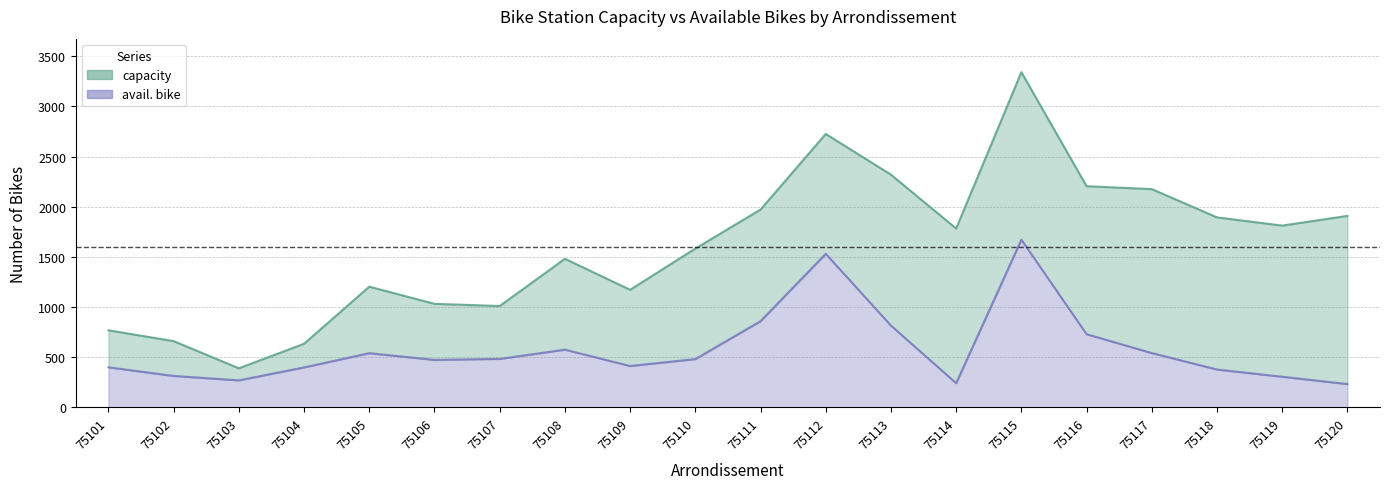

What is the spread (max minus min) of values at 75102?

347